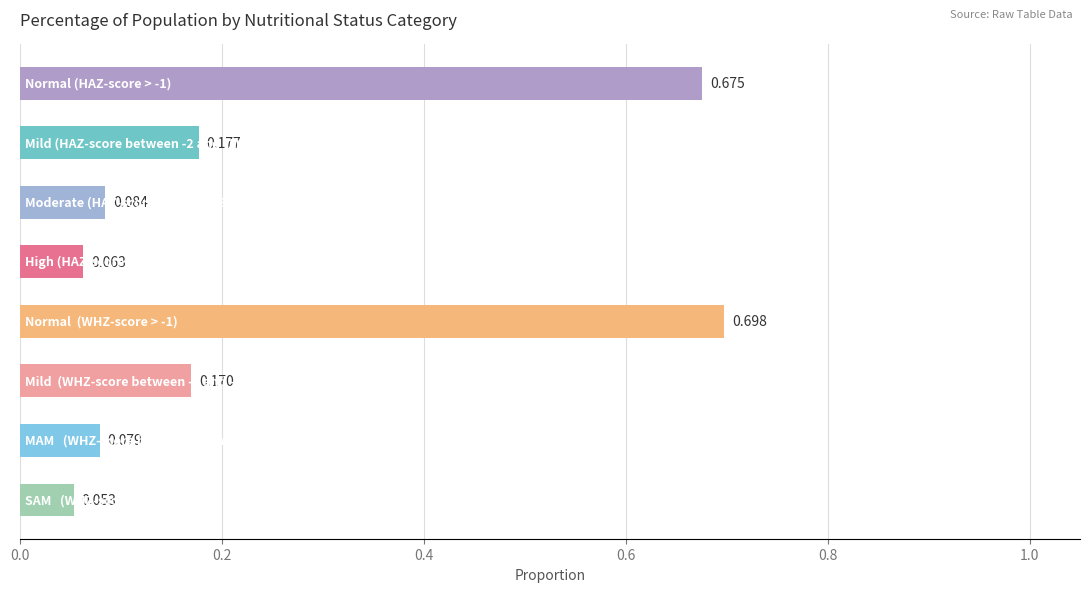

Does the chart contain any negative values?

No